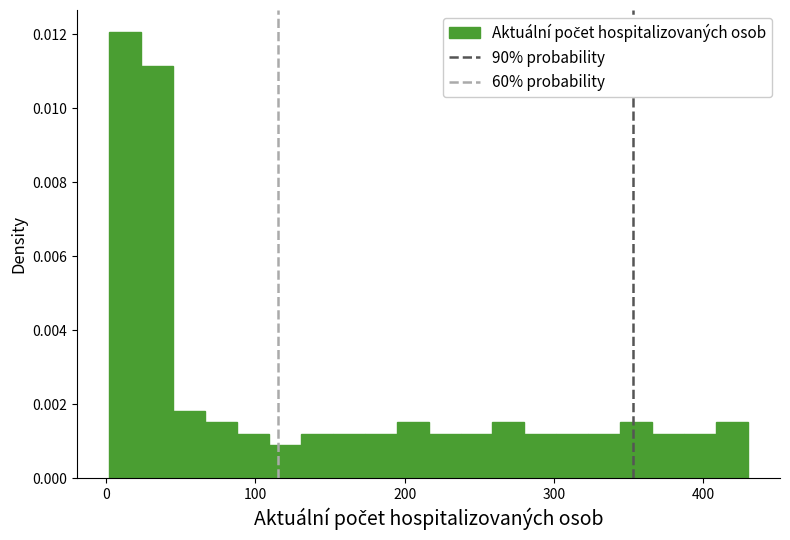

Read against the x-axis, roughly where is the centre of the tallest bar?

10